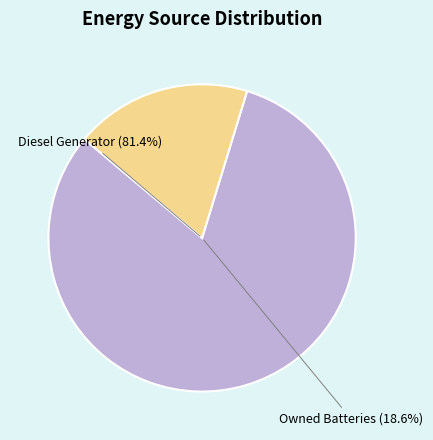

Is it true that Owned PV is 0% of the pie?

True